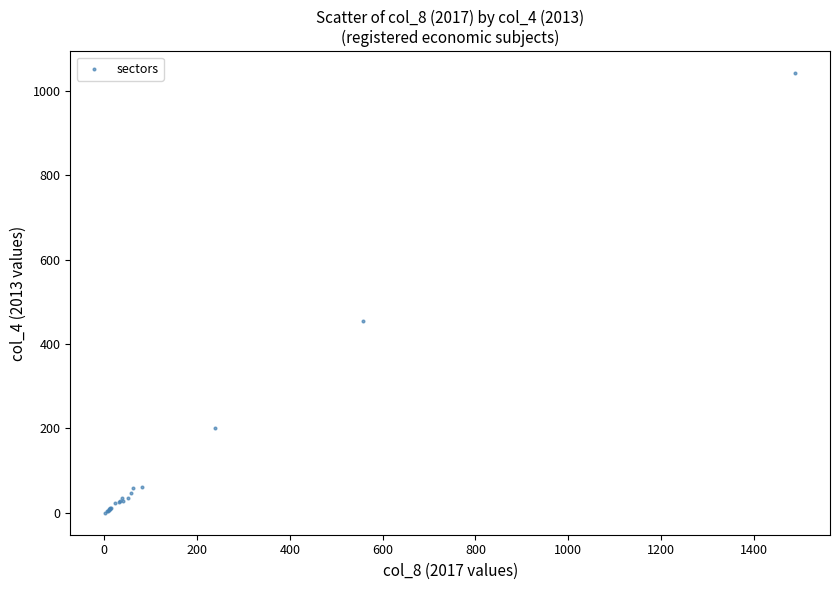

What Y value in the scatter plot is closest to 521?

454